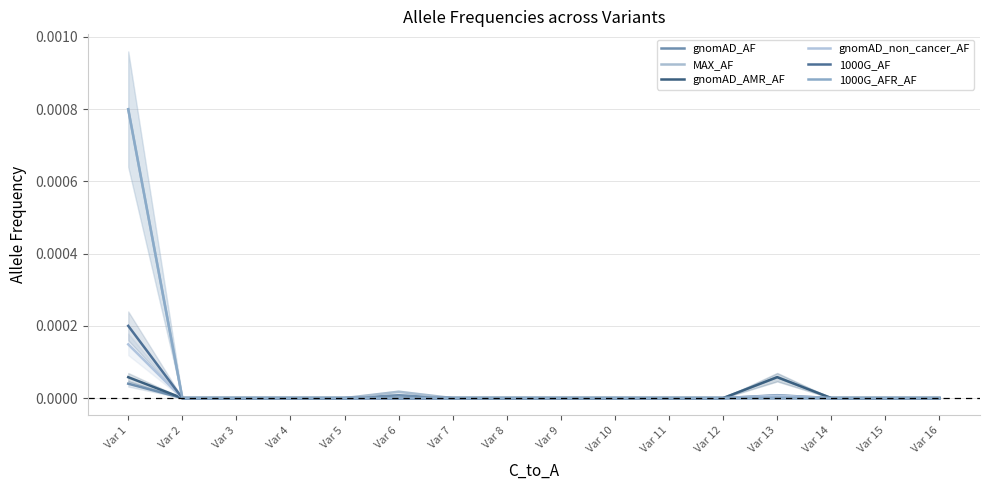

At how many categories does at least one series exceed 0?

3